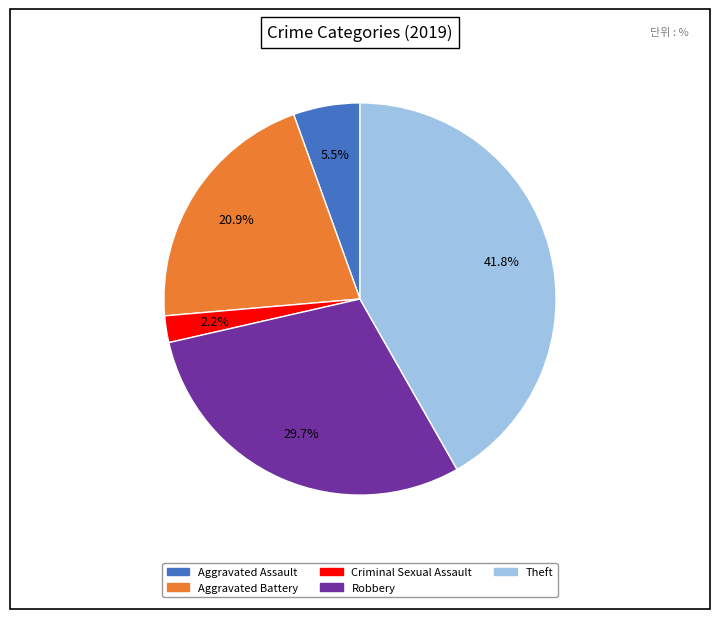

Is there any slice that represents more than half of the pie?

No